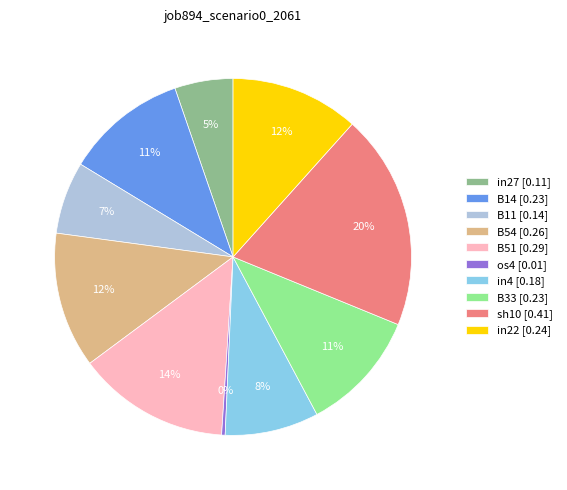

What percentage is the sh10 slice, to the nearest percent?

20%